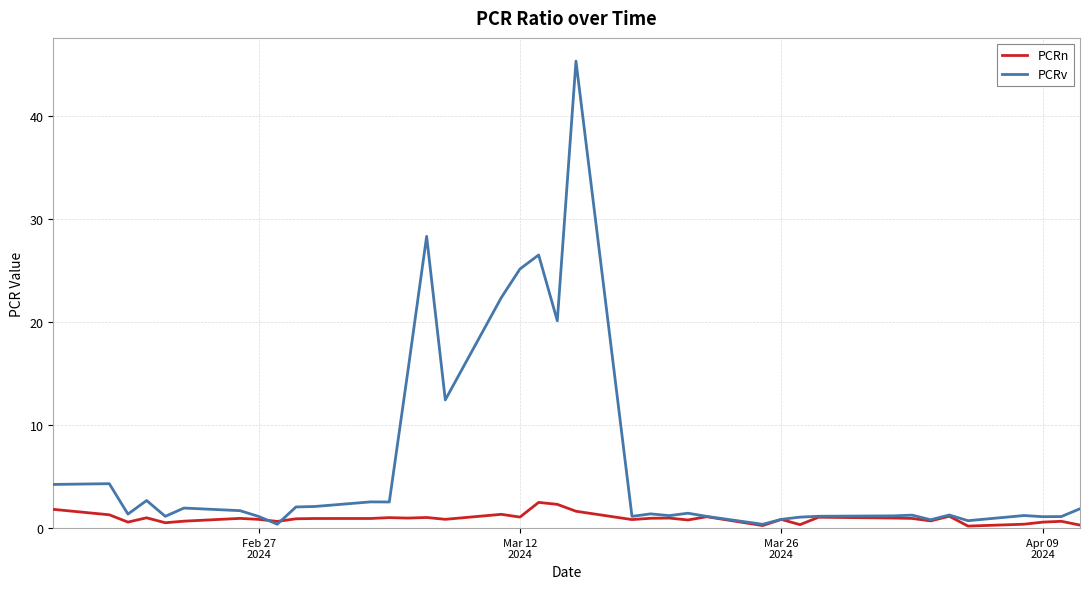

Which series has the largest range (max minus min)?

PCRv